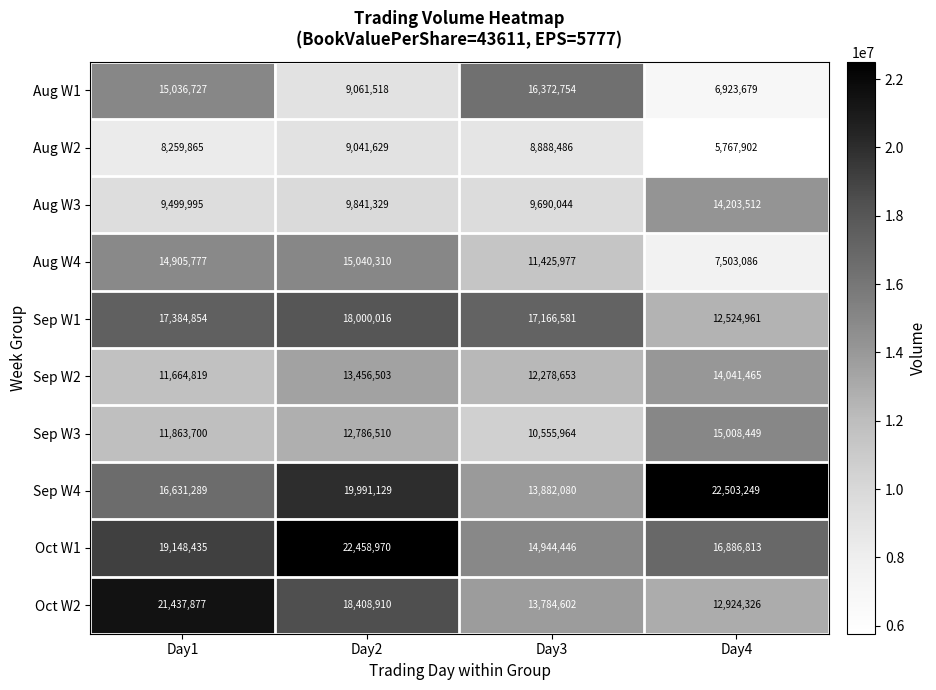

How many series are shown in this chart?

10